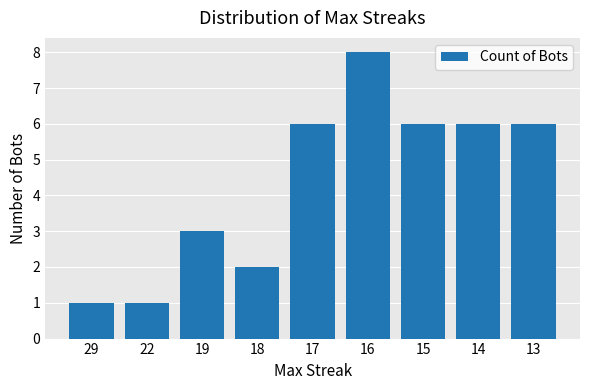

Which label corresponds to the largest value in the chart?

16